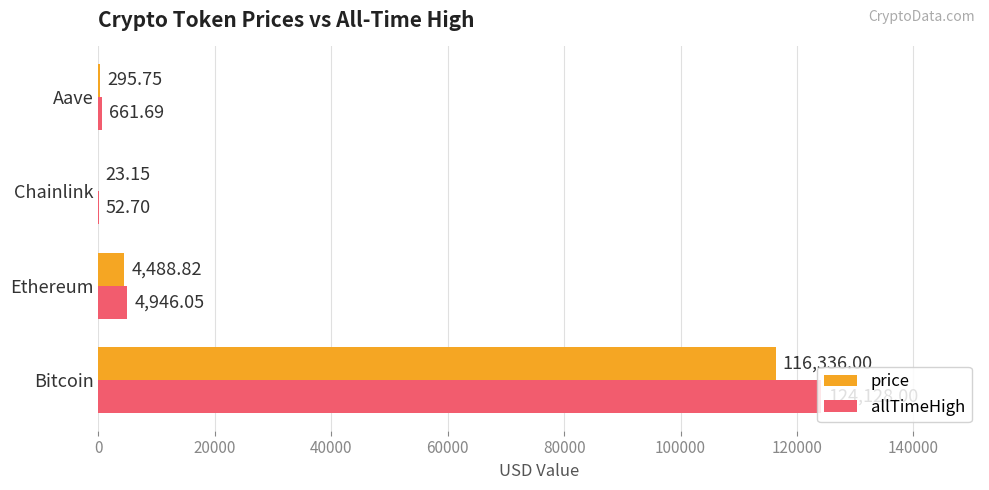

What is the maximum value for allTimeHigh?

124128.0